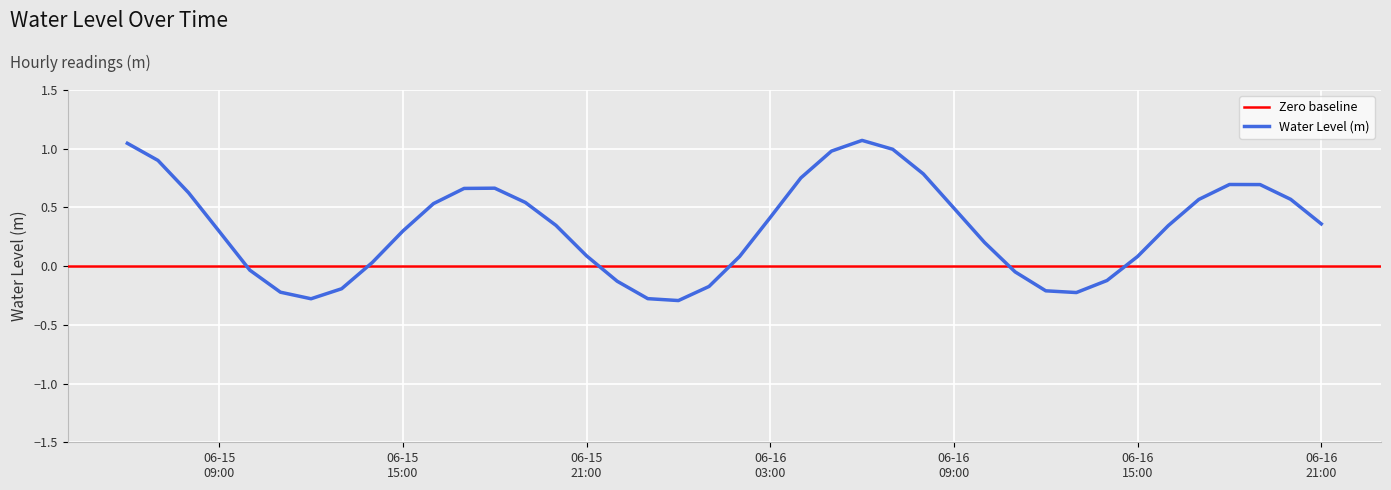

What is the average value?

0.3